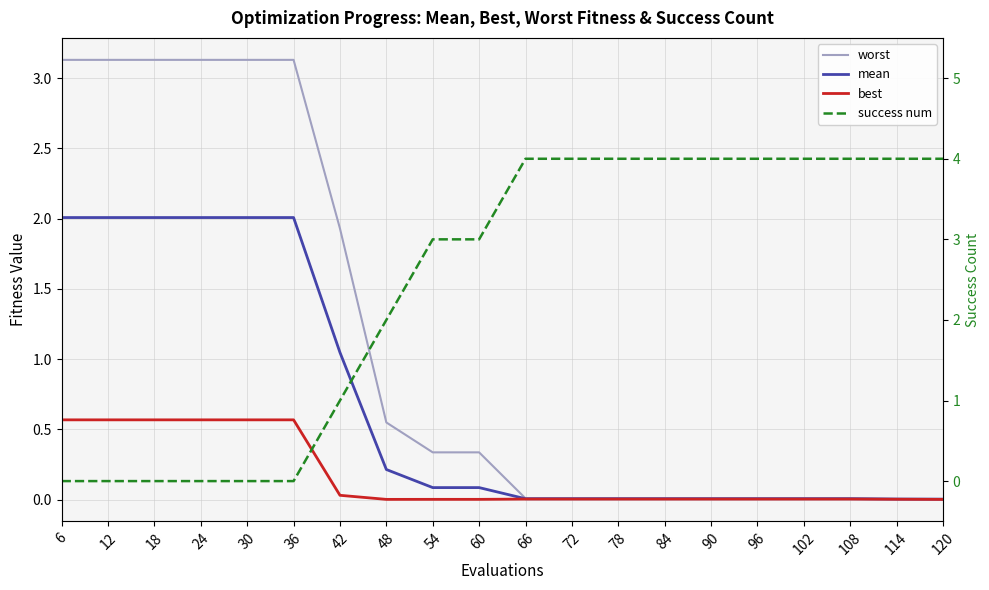

At which label does success num reach its peak?

66